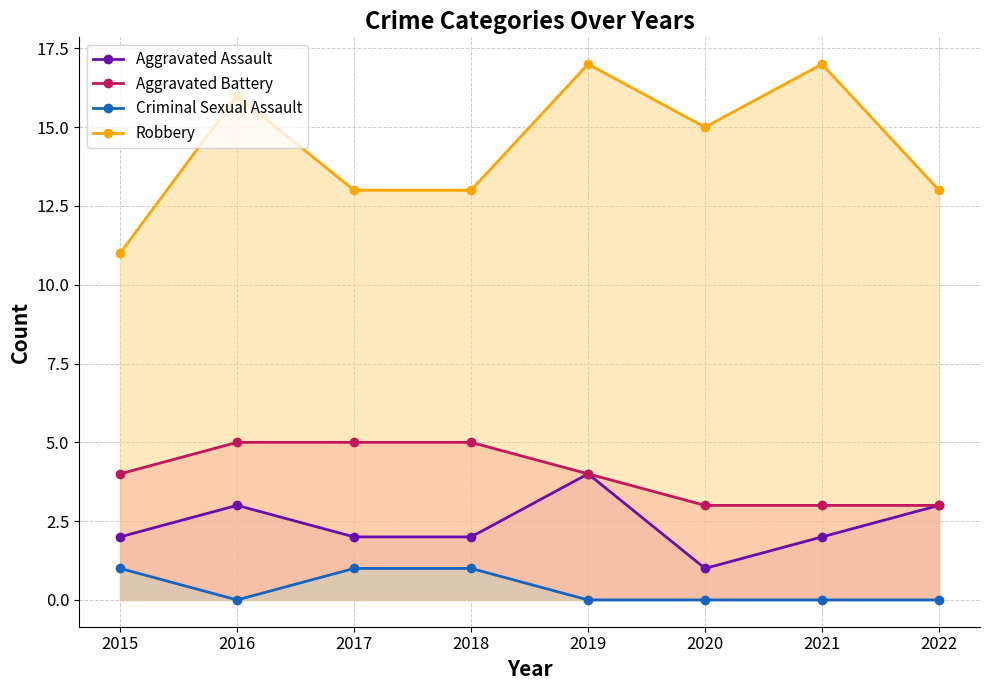

How many values in Criminal Sexual Assault are above zero?

3